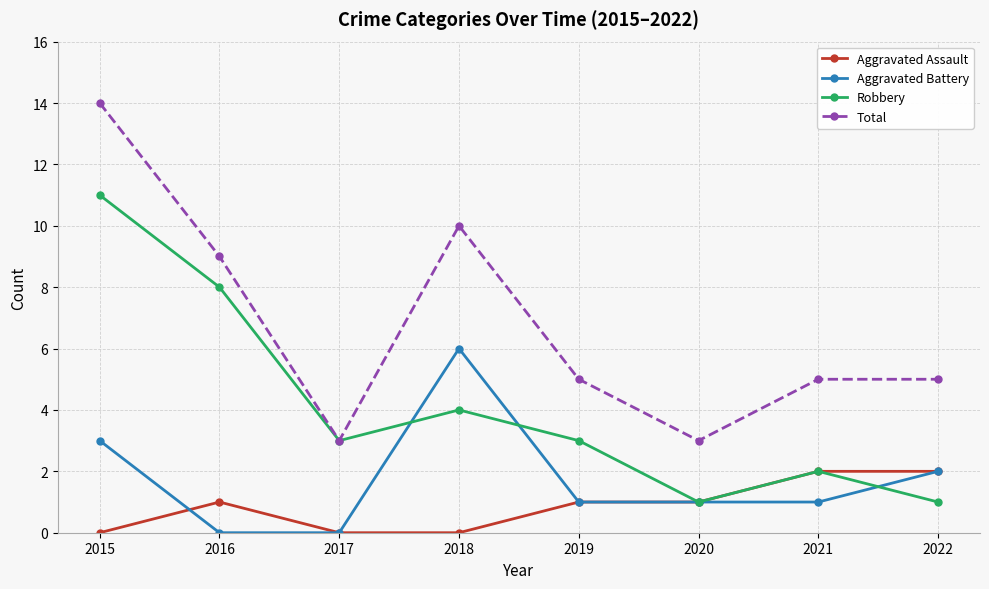

True or false: Total and Aggravated Assault intersect in this chart.

False